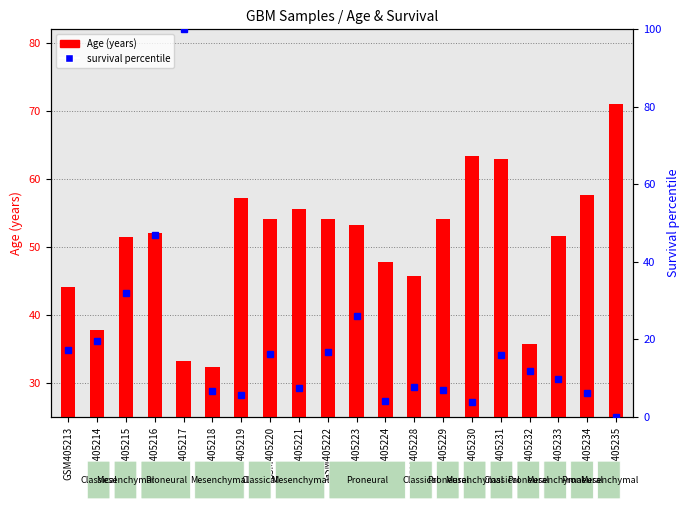

List the labels in order of Age (years) value, smallest first.

GSM405218, GSM405217, GSM405232, GSM405214, GSM405213, GSM405228, GSM405224, GSM405215, GSM405233, GSM405216, GSM405223, GSM405222, GSM405220, GSM405229, GSM405221, GSM405219, GSM405234, GSM405231, GSM405230, GSM405235